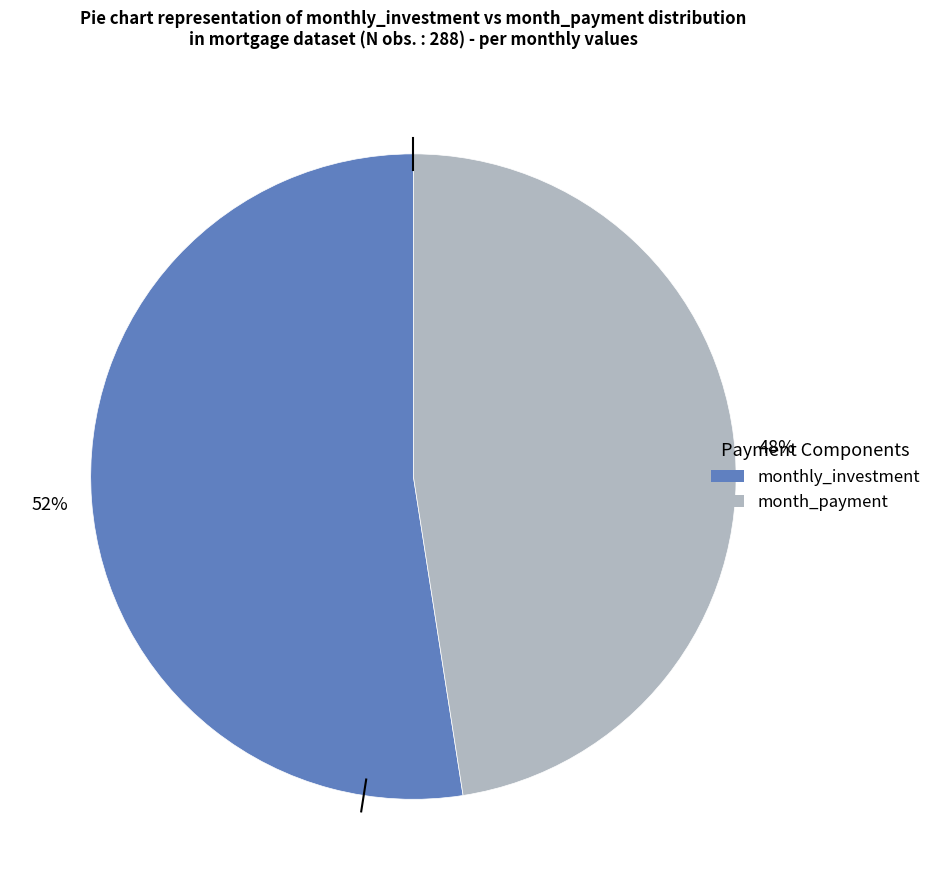

Which category has the smallest portion of the pie?

month_payment